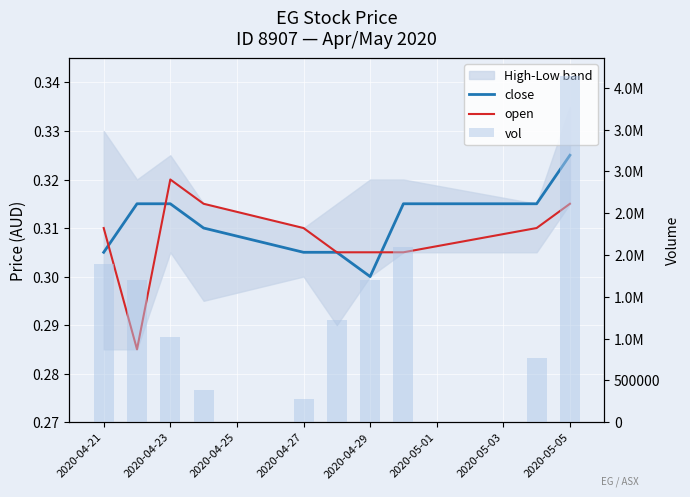

How many data points does each series have?

10